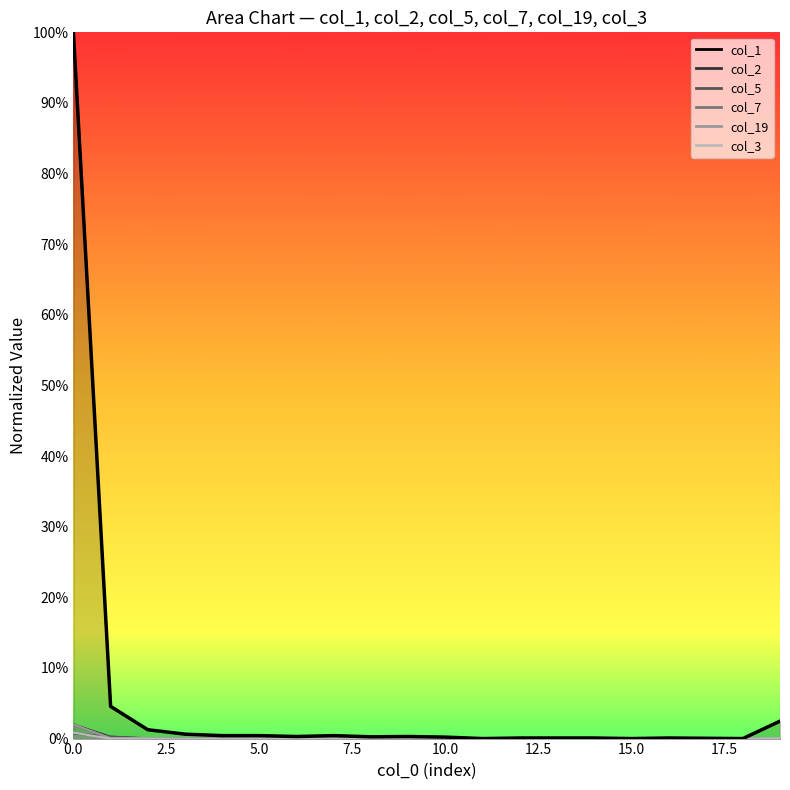

Rank the series by their maximum value, from highest to lowest.

col_1, col_2, col_19, col_7, col_3, col_5